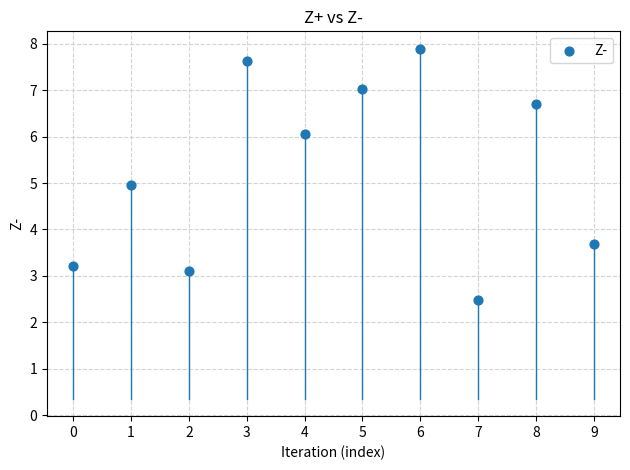

What is the range of Y values (max minus min)?

5.4